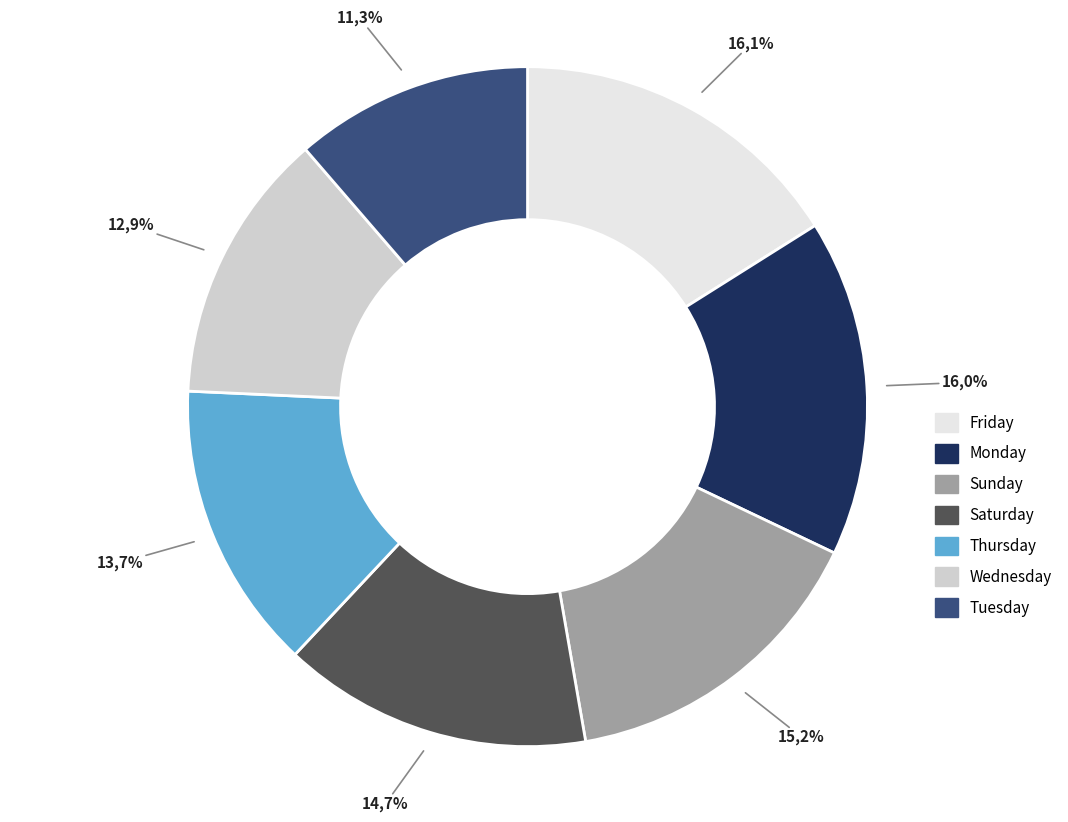

What is the largest slice in the pie chart?

Friday